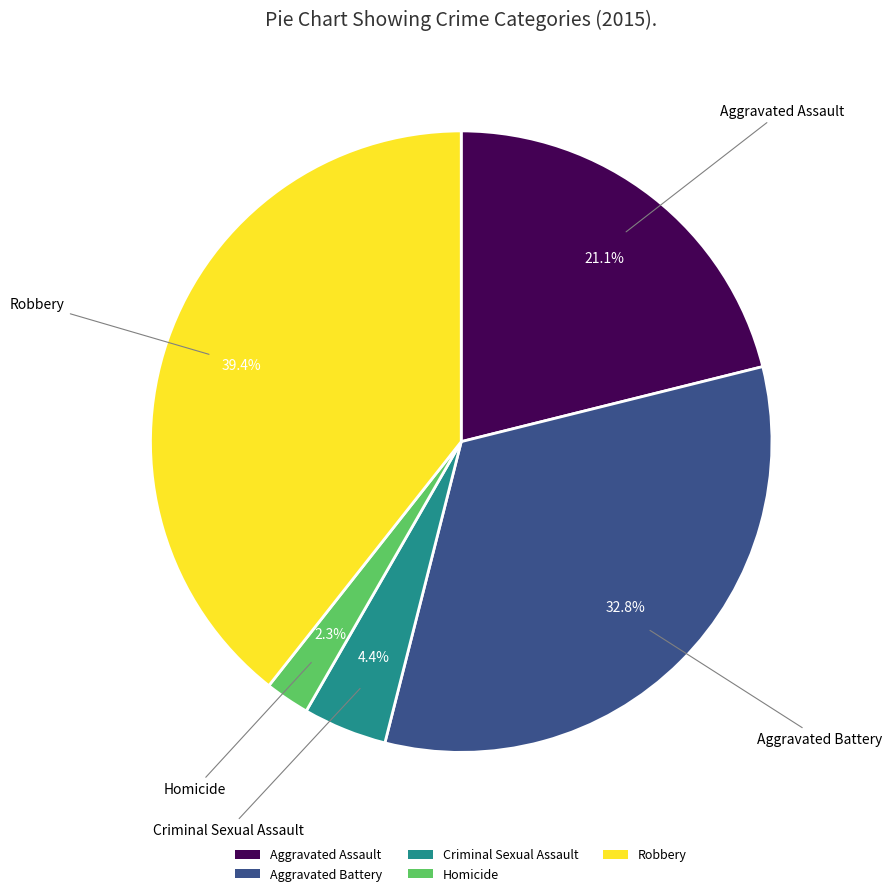

Which slice is the largest?

Robbery